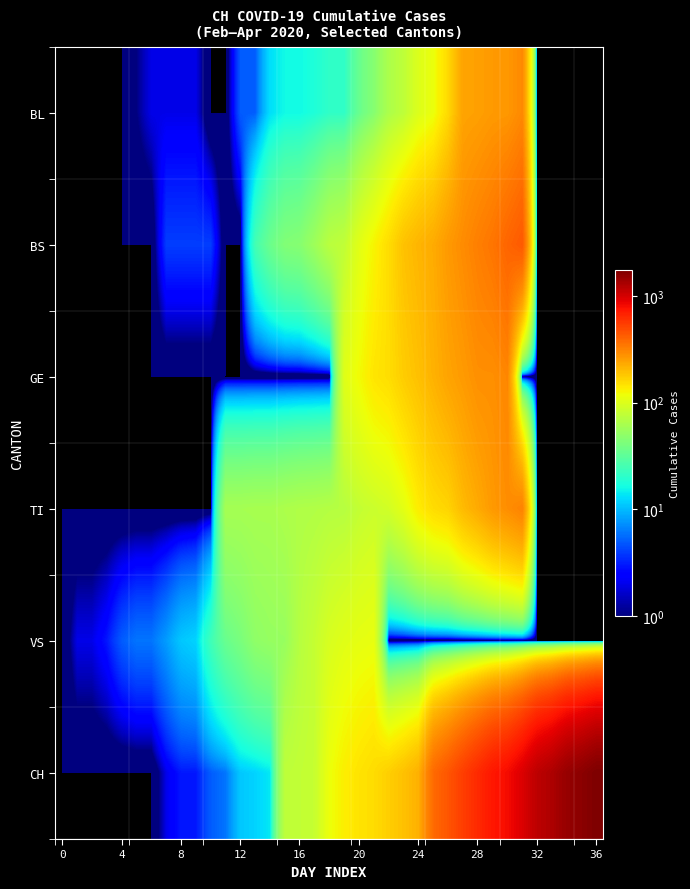

Rank the series by their maximum value, from highest to lowest.

CH, BS, TI, GE, BL, VS